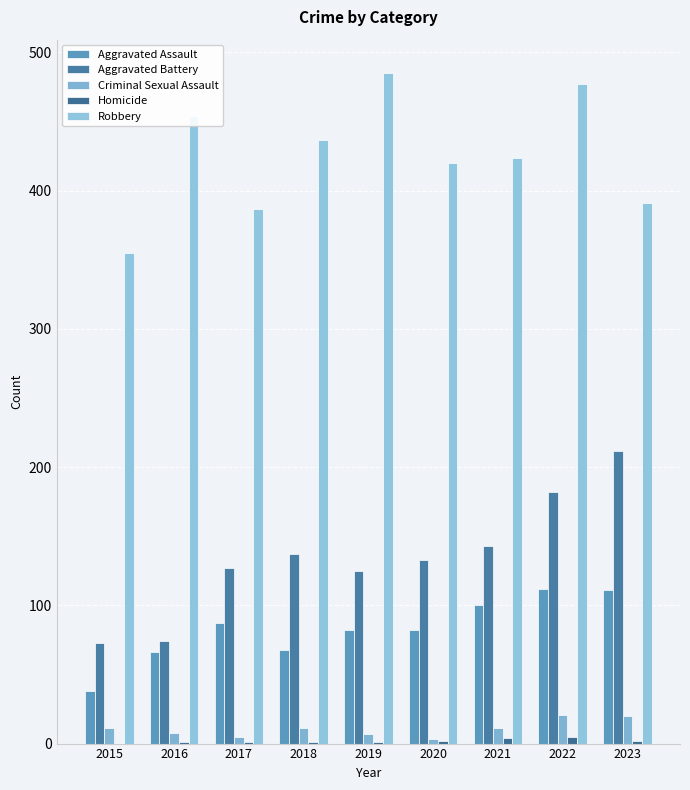

Reading left to right, what are all the values shown in this chart?

Aggravated Assault: 38	66	87	68	82	82	100	112	111
Aggravated Battery: 73	74	127	137	125	133	143	182	212
Criminal Sexual Assault: 11	8	5	11	7	3	11	21	20
Homicide: 0	1	1	1	1	2	4	5	2
Robbery: 355	454	387	437	485	420	424	477	391